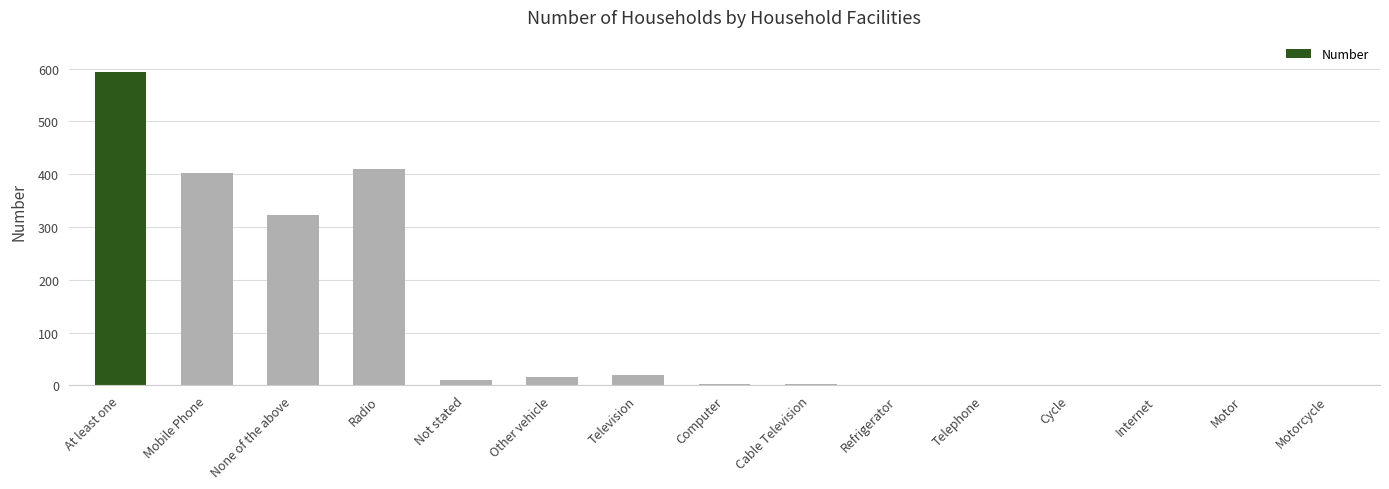

What is the maximum value shown in the chart?

594